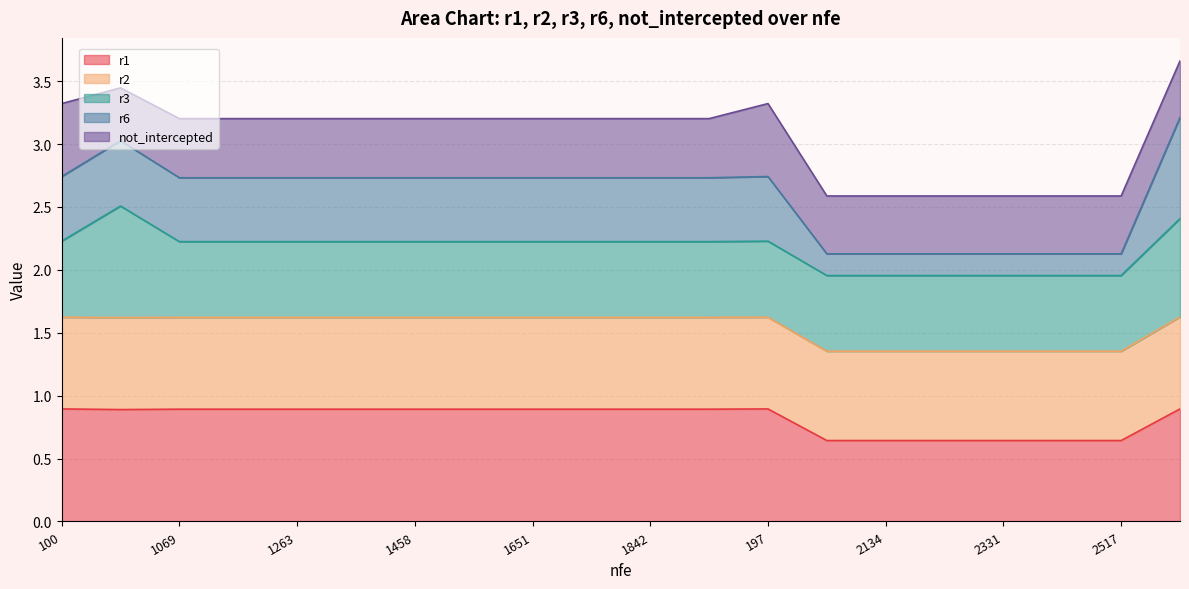

What position from the right is 1842?

10